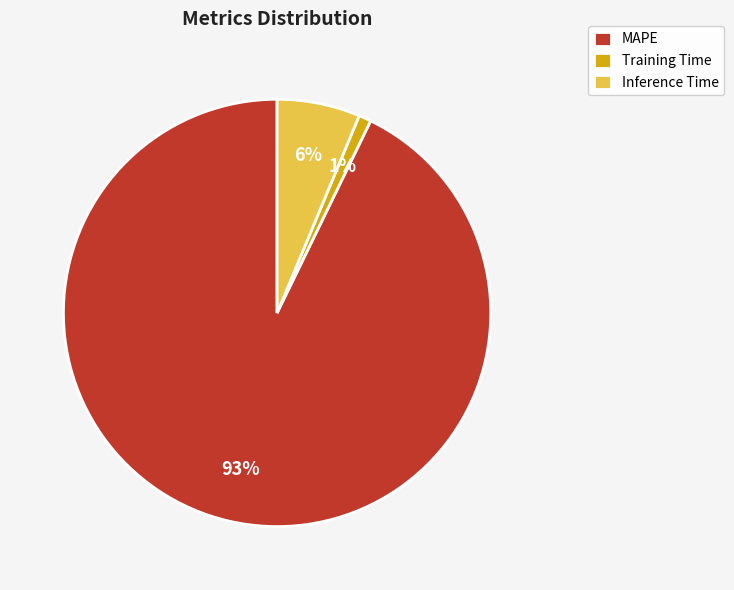

Do MAPE and Inference Time together represent more than half of the pie?

Yes